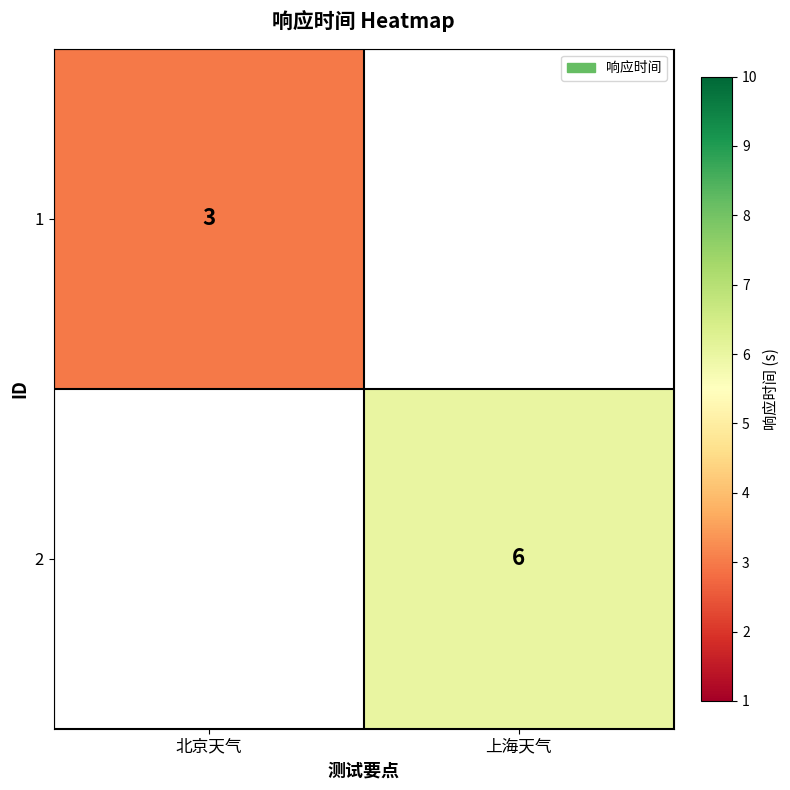

Count the number of categories in the chart.

2